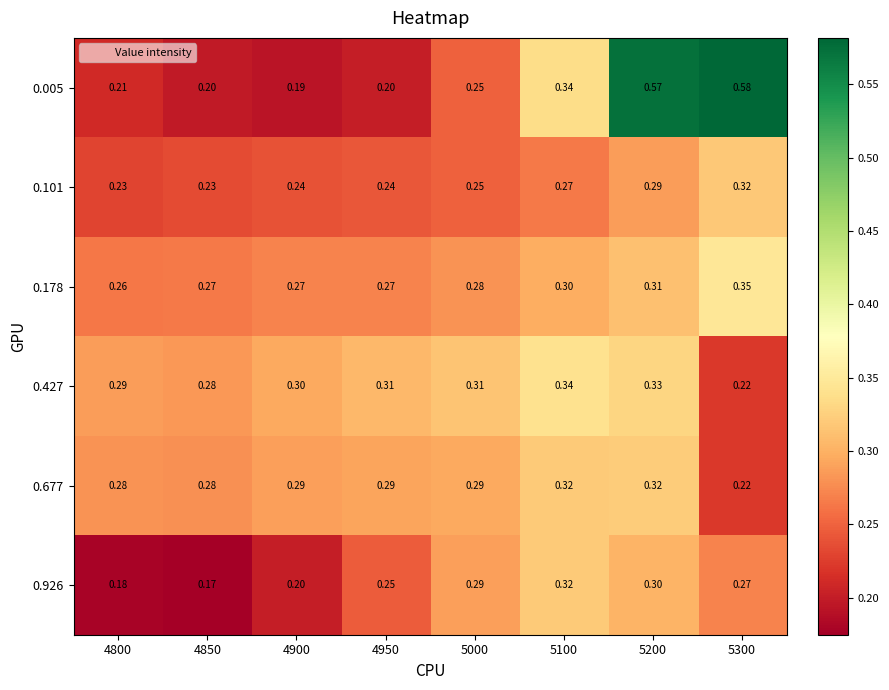

Count the number of categories in the chart.

8